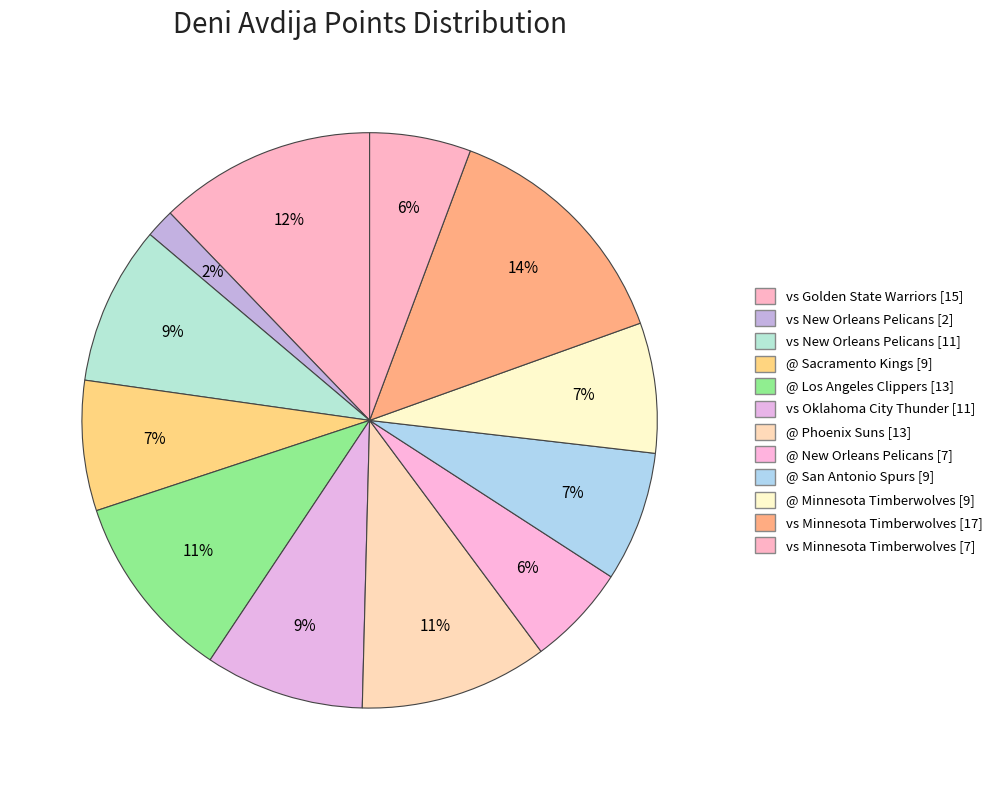

How many slices are in this pie chart?

12